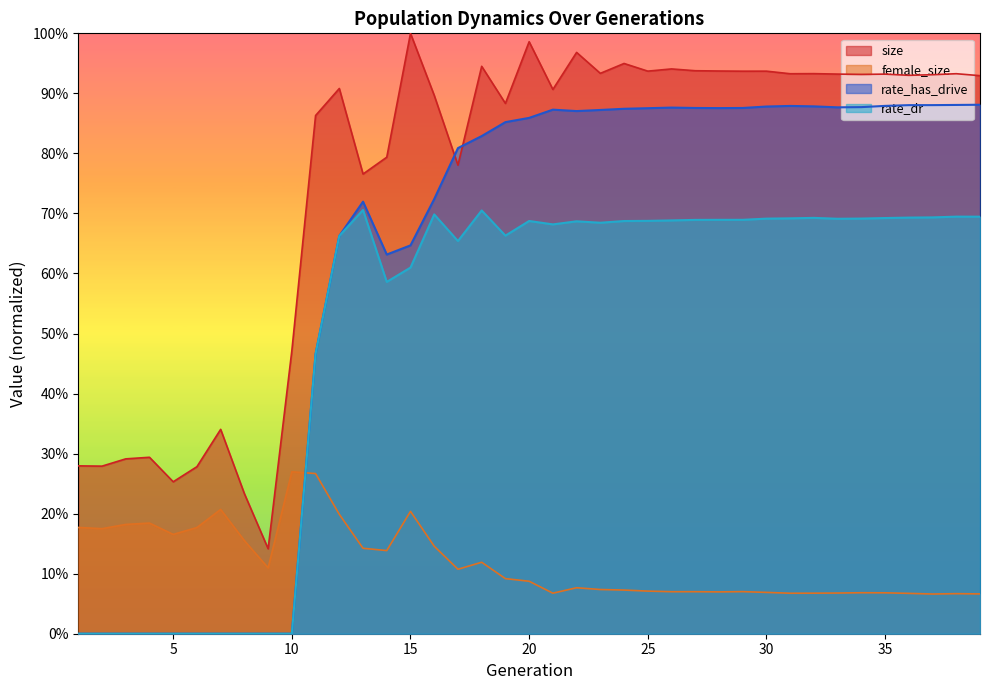

Which series changed the most between 4 and 23?

rate_has_drive